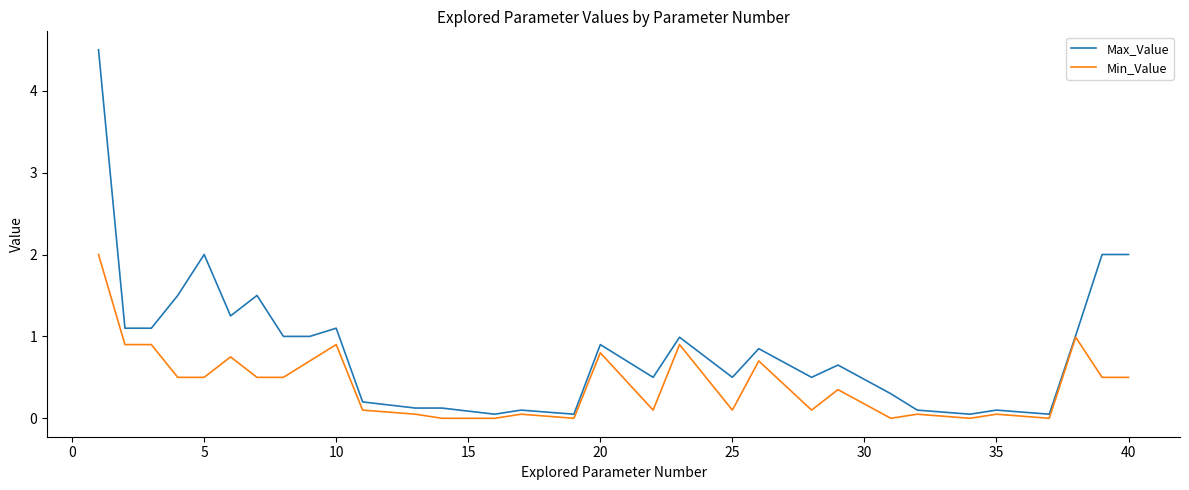

True or false: Max_Value has more than 2 interior local peaks.

True